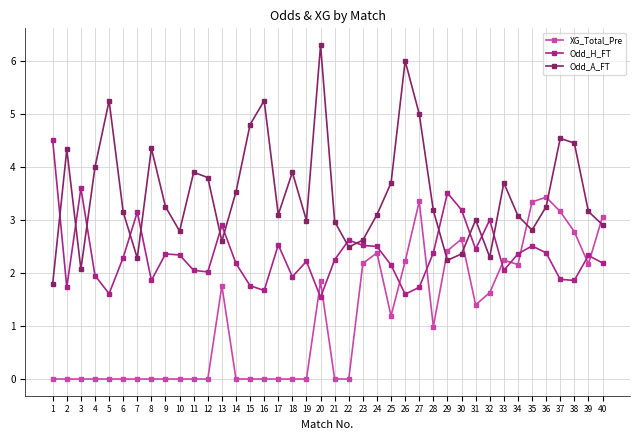

At which label is Odd_H_FT closest to 3?

32